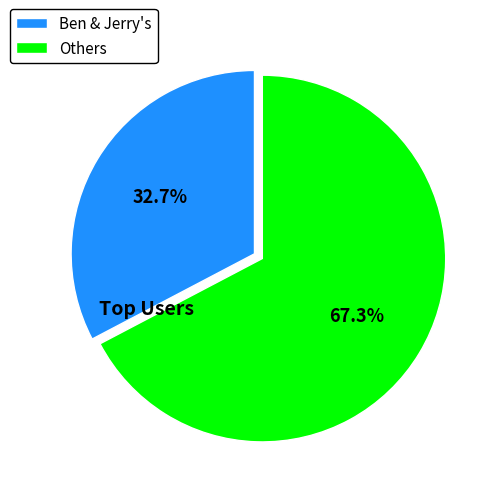

Which category accounts for the majority?

Others